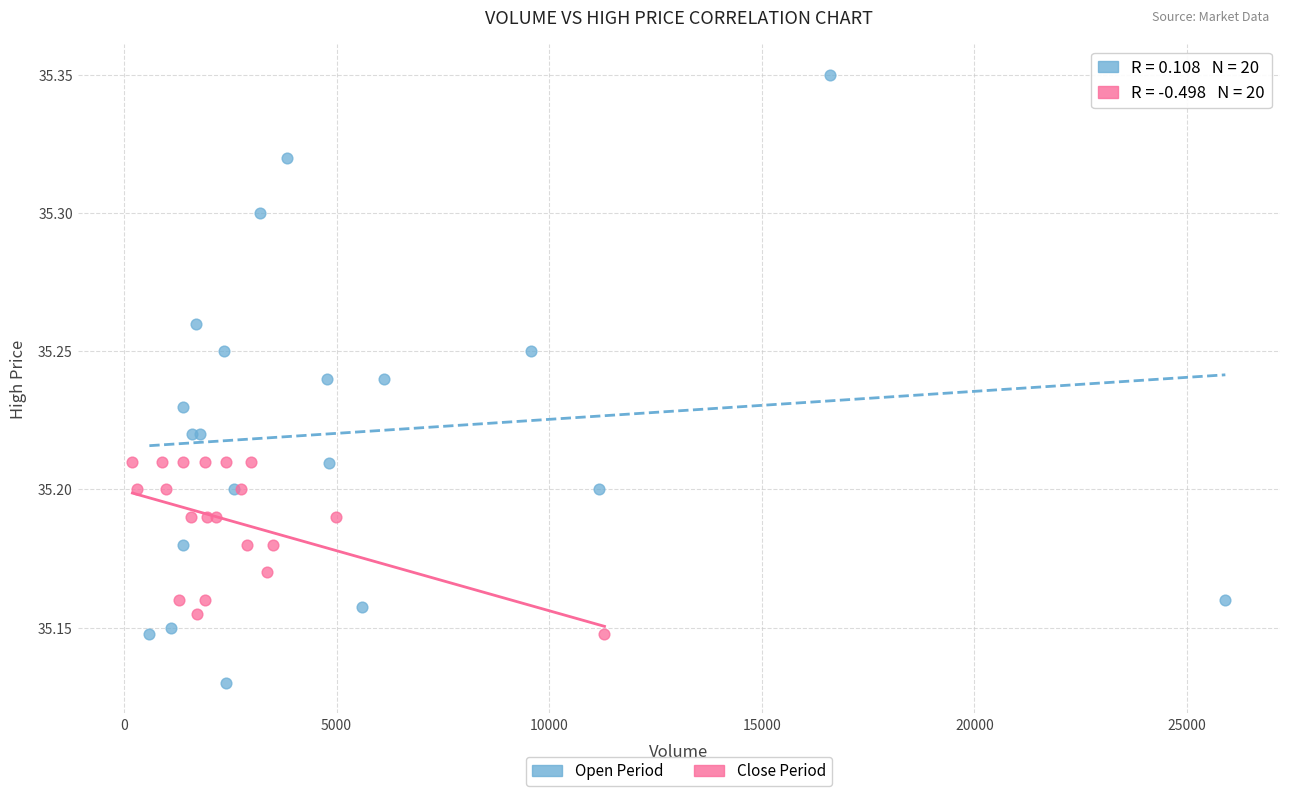

Which series contains the lowest Y value?

Open Period